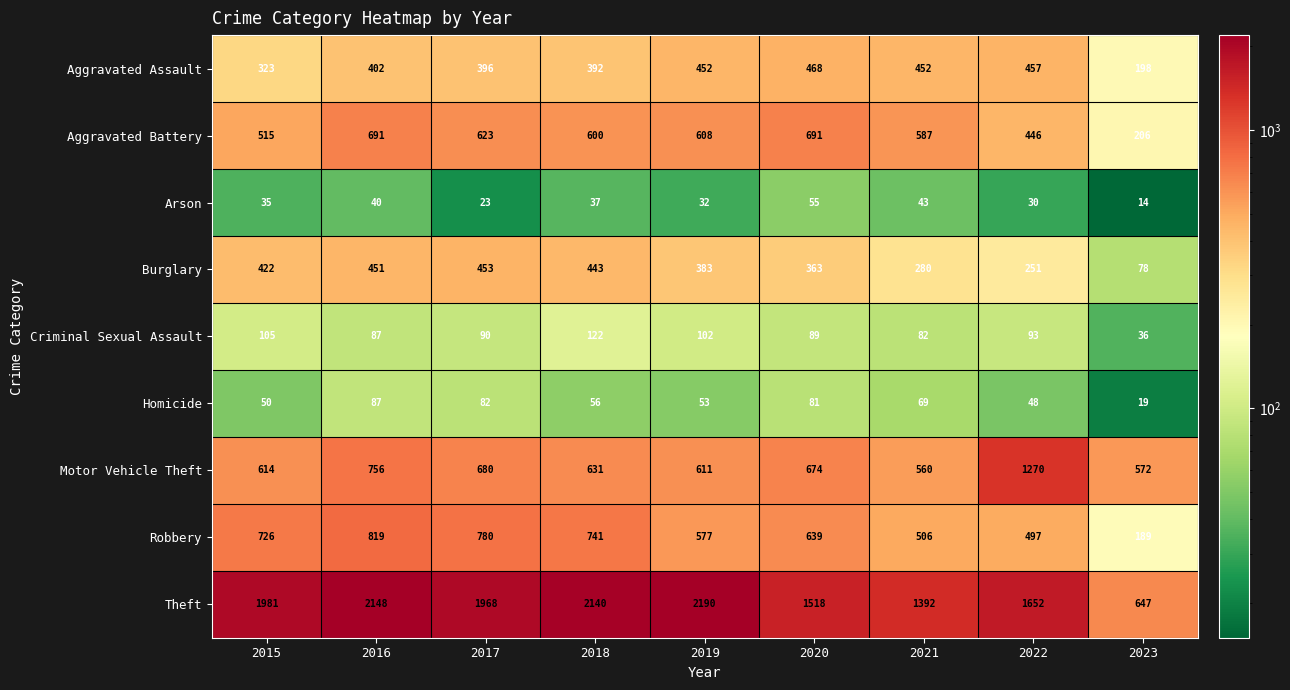

At which category is the sum across all series the highest?

2016